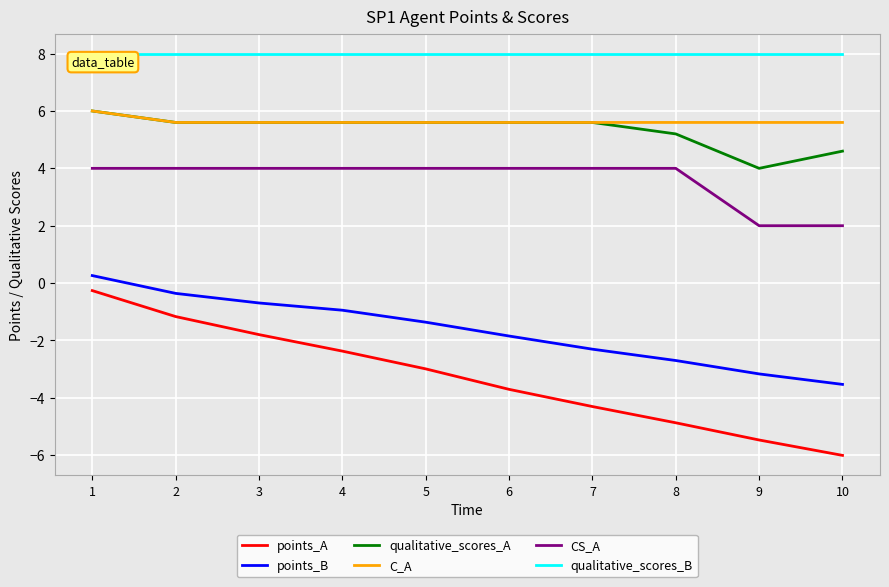

Which series has the largest range (max minus min)?

points_A